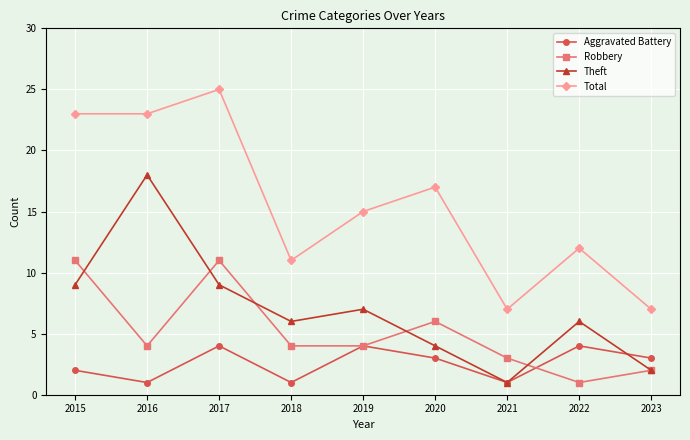

Count the Aggravated Battery values in the range 1 to 4.

9